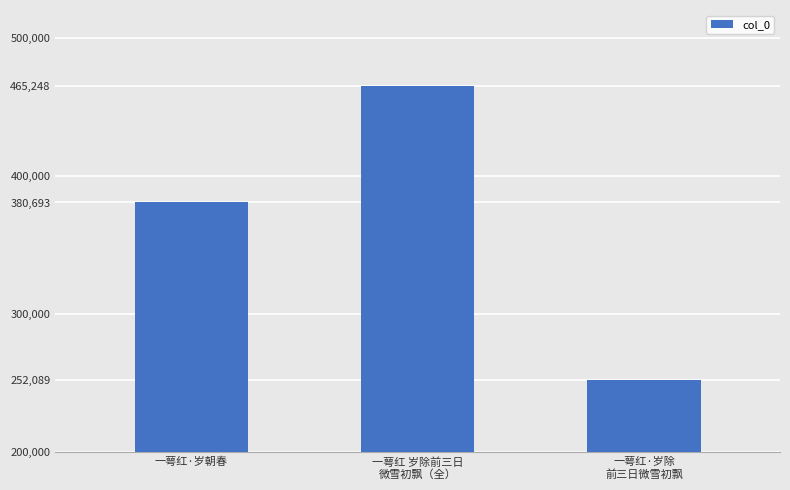

What position from the right is 一萼红·岁除
前三日微雪初飘?

1